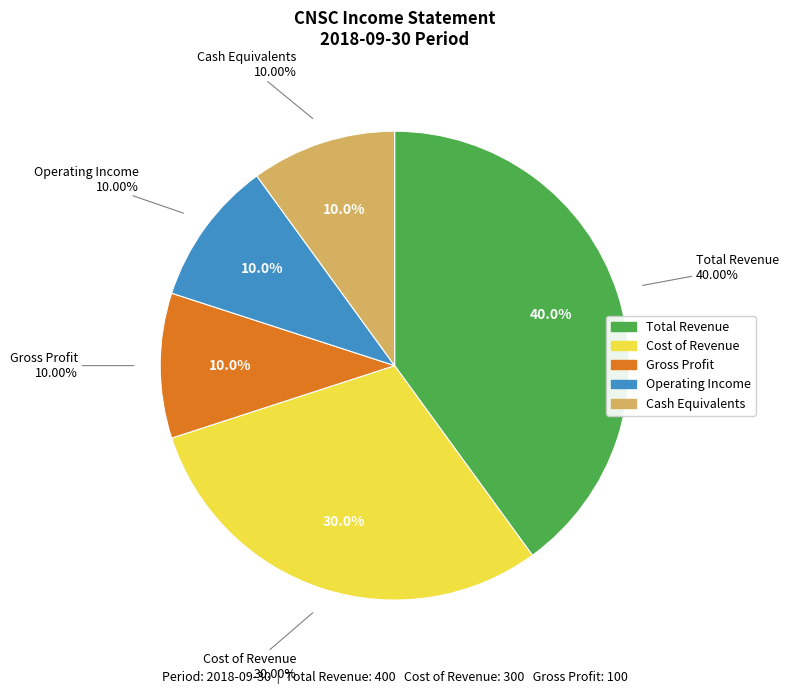

Is there a majority slice in this chart?

No